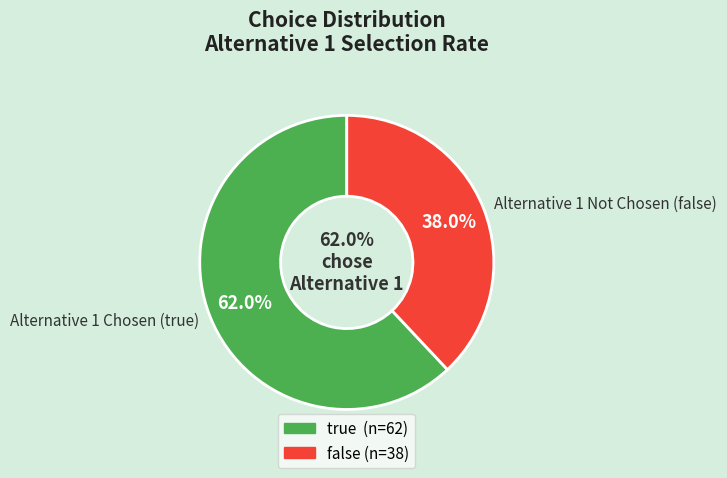

What is the largest slice in the pie chart?

true